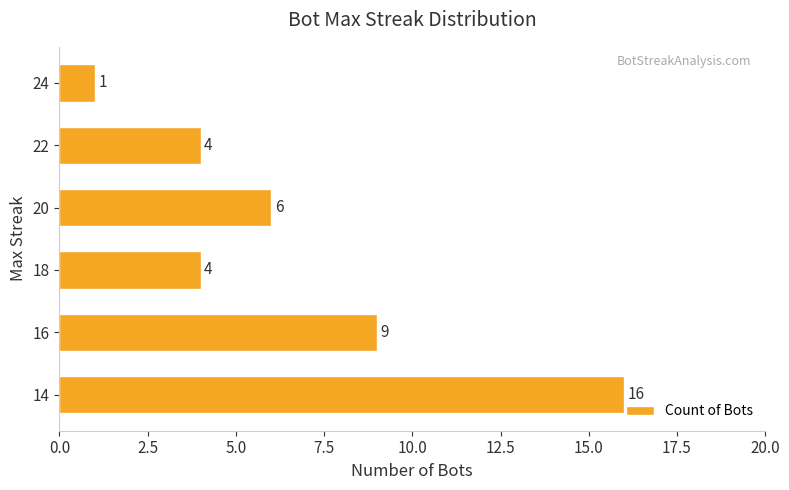

Does the chart contain stacked bars?

No